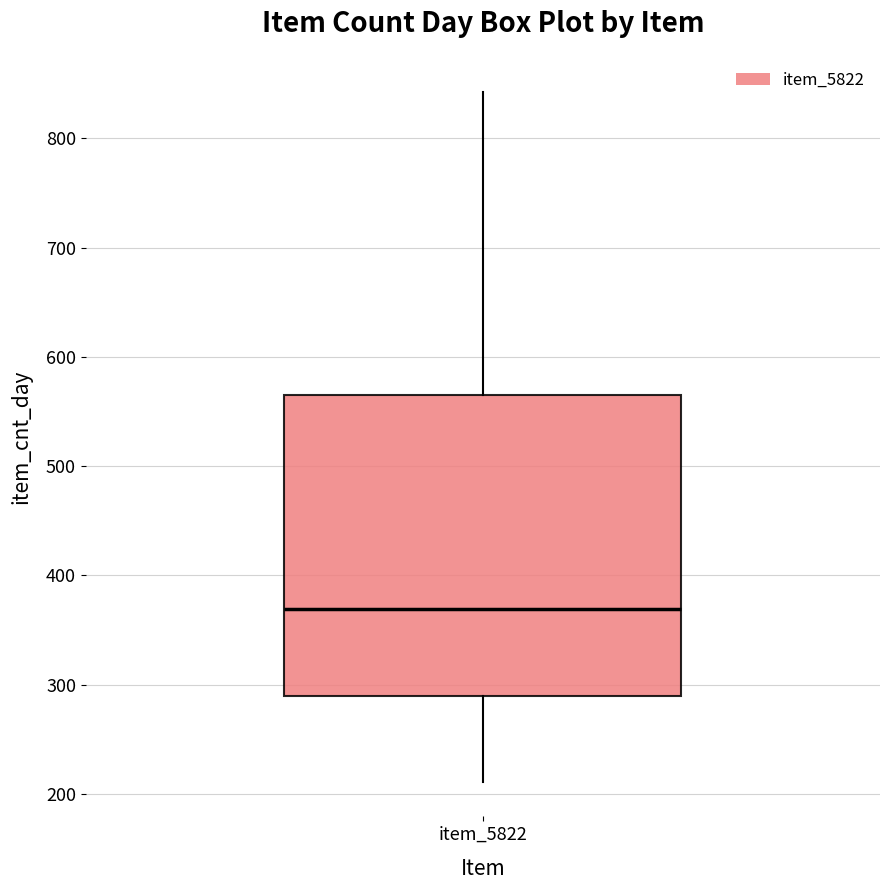

Transcribe this box plot: give where the median line is, the range the box spans, and where the two whiskers end, as read against the y-axis. The values are not printed on the chart, so give them approximately, as read against the axis.

median 370, box 290 to 570, whiskers 210 to 840